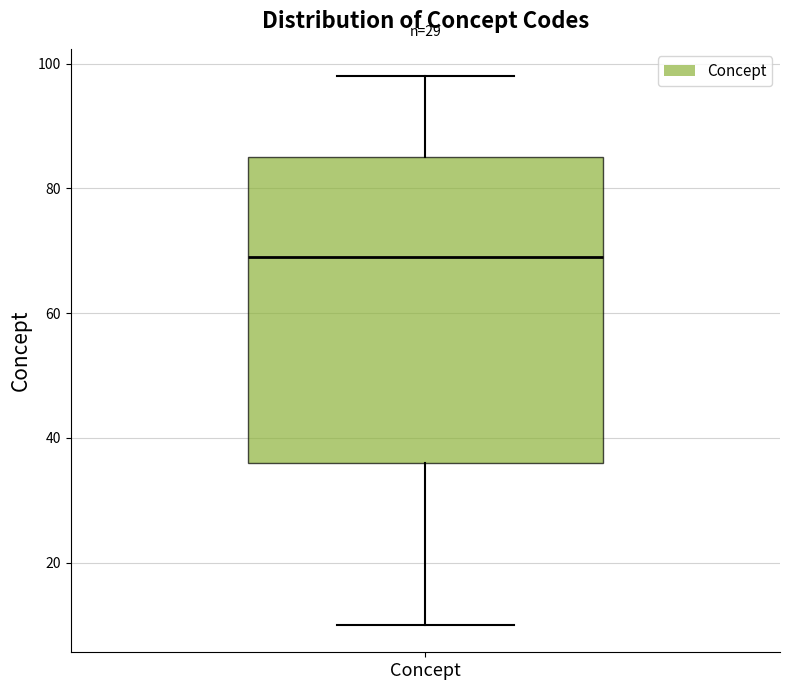

Transcribe this box plot: give where the median line is, the range the box spans, and where the two whiskers end, as read against the y-axis. The values are not printed on the chart, so give them approximately, as read against the axis.

median 70, box 36 to 86, whiskers 10 to 98